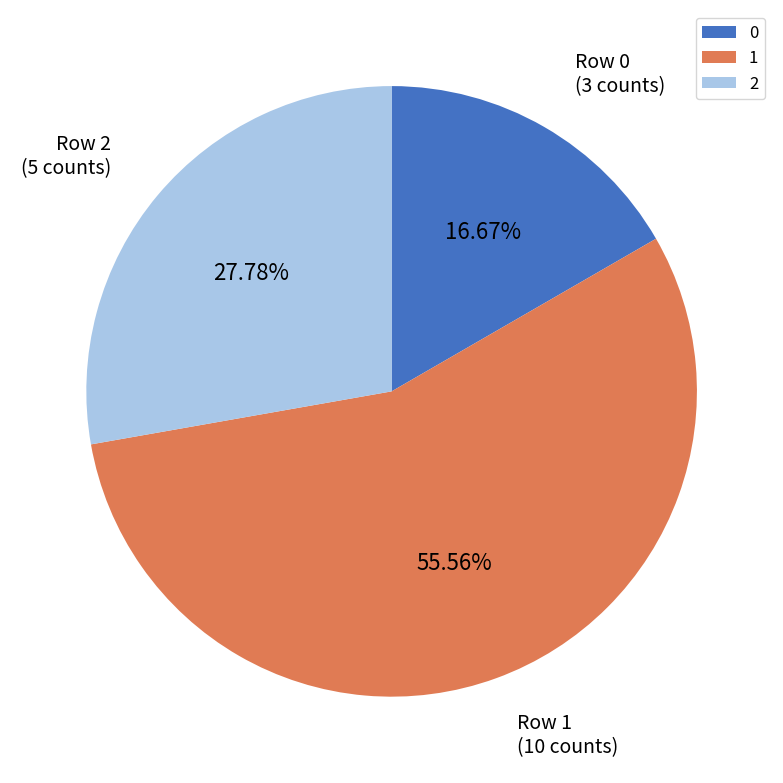

Which slice is the smallest?

0